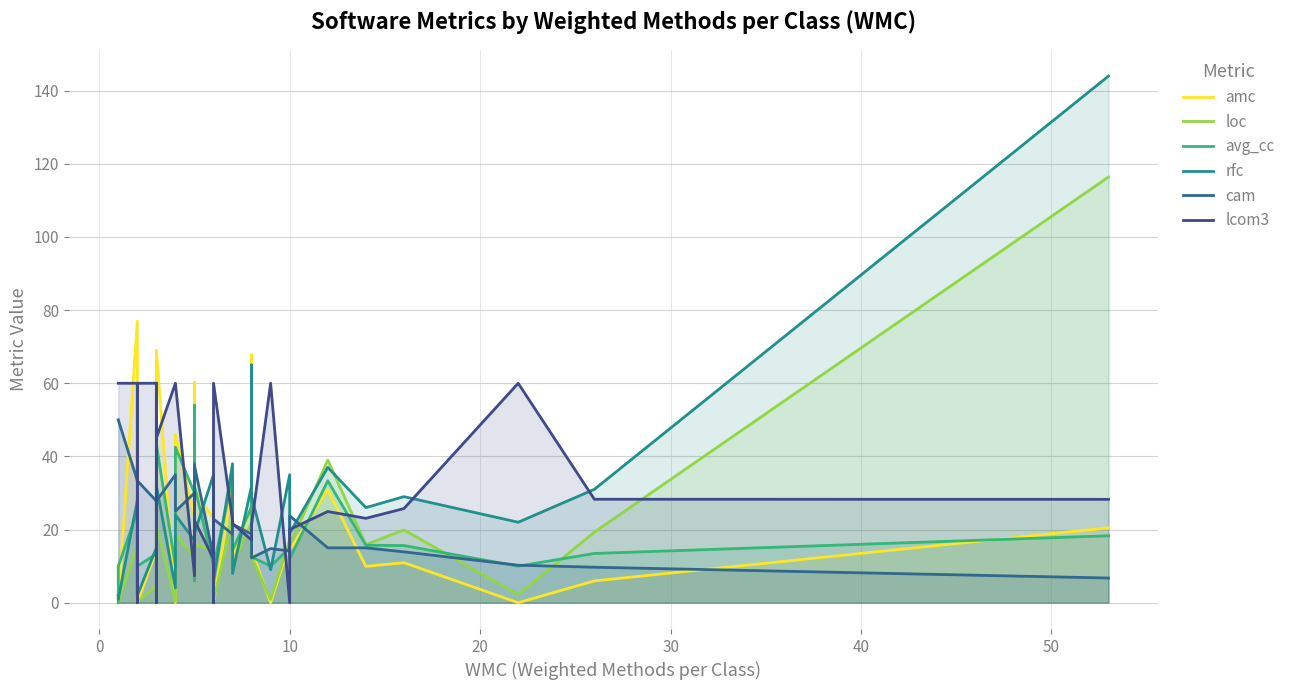

True or false: avg_cc has more than 2 points higher than both neighbors.

True